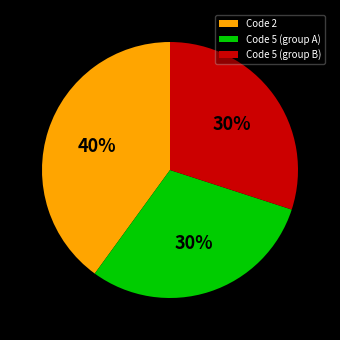

To the nearest percent, what is the difference between the largest and smallest slice percentages?

10%